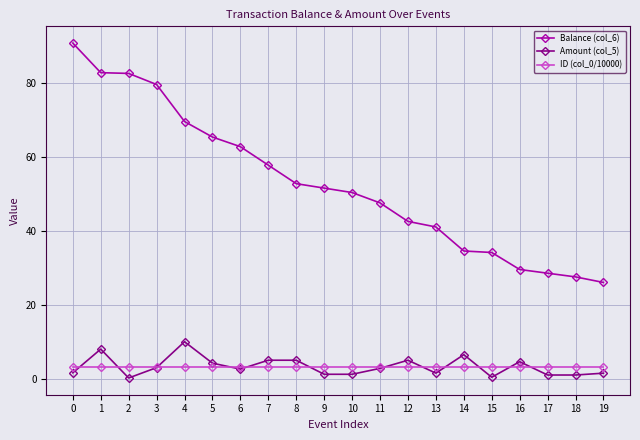

True or false: Balance (col_6) and Amount (col_5) cross at least once.

False